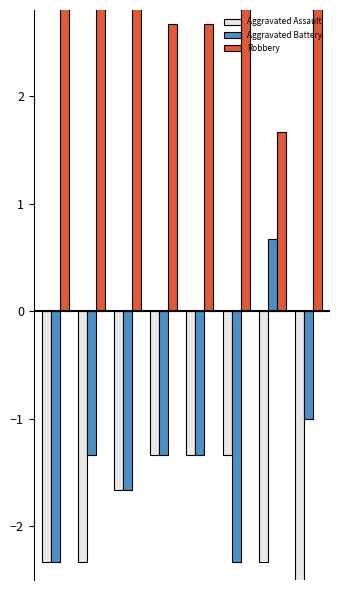

What is the difference between the Aggravated Battery values at 4 and 7?

0.3